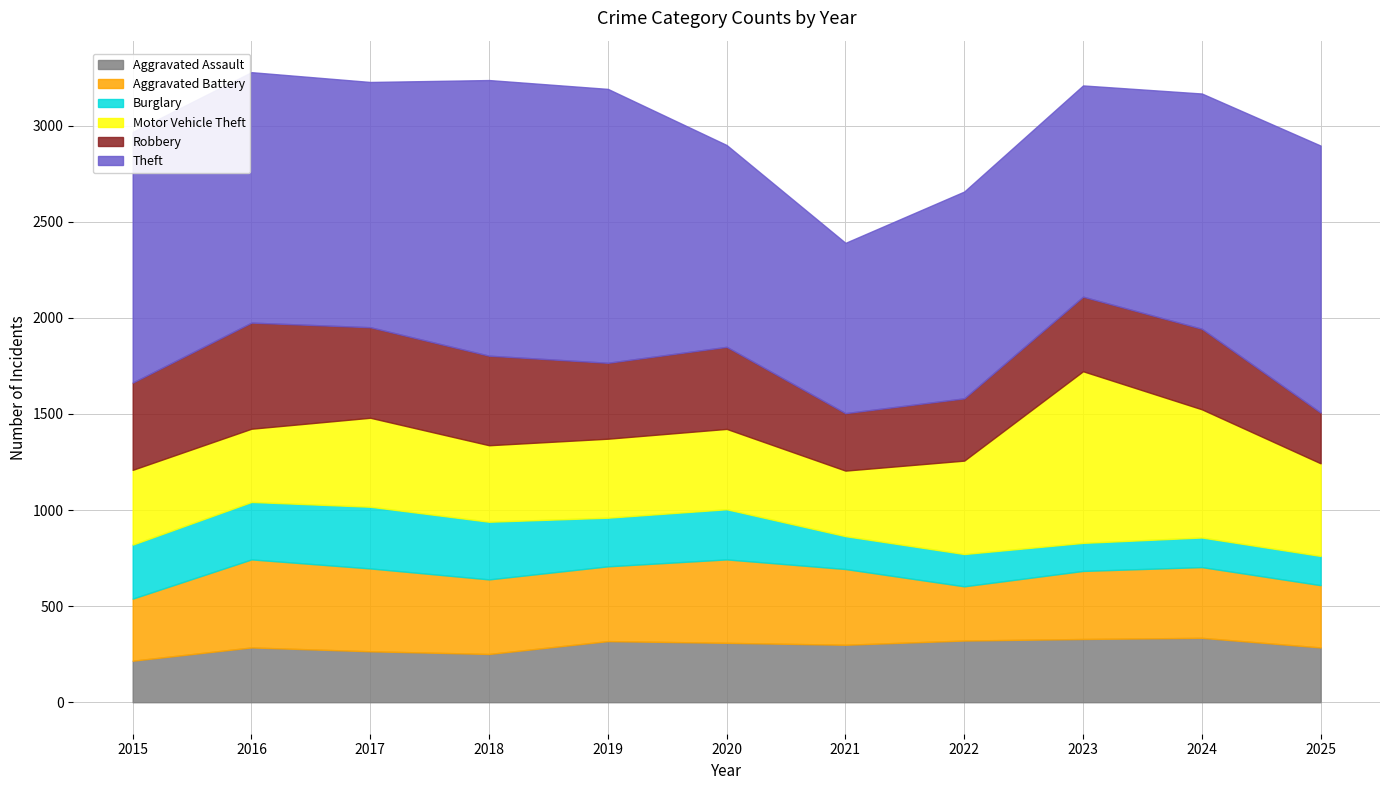

What is the difference between the maximum and minimum values in the Aggravated Assault series?

119